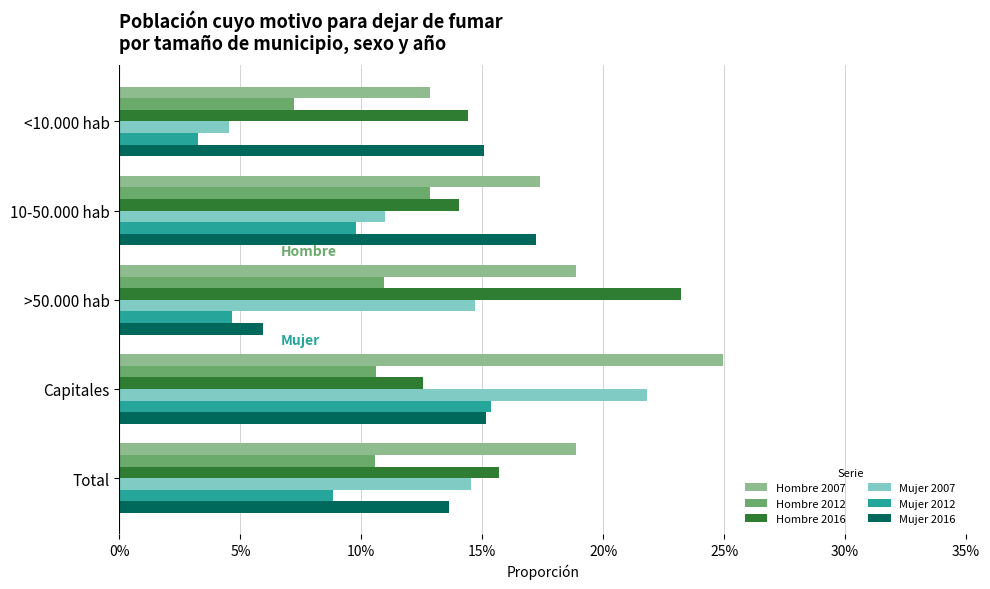

What are all the series names shown in the legend?

Hombre 2007, Hombre 2012, Hombre 2016, Mujer 2007, Mujer 2012, Mujer 2016